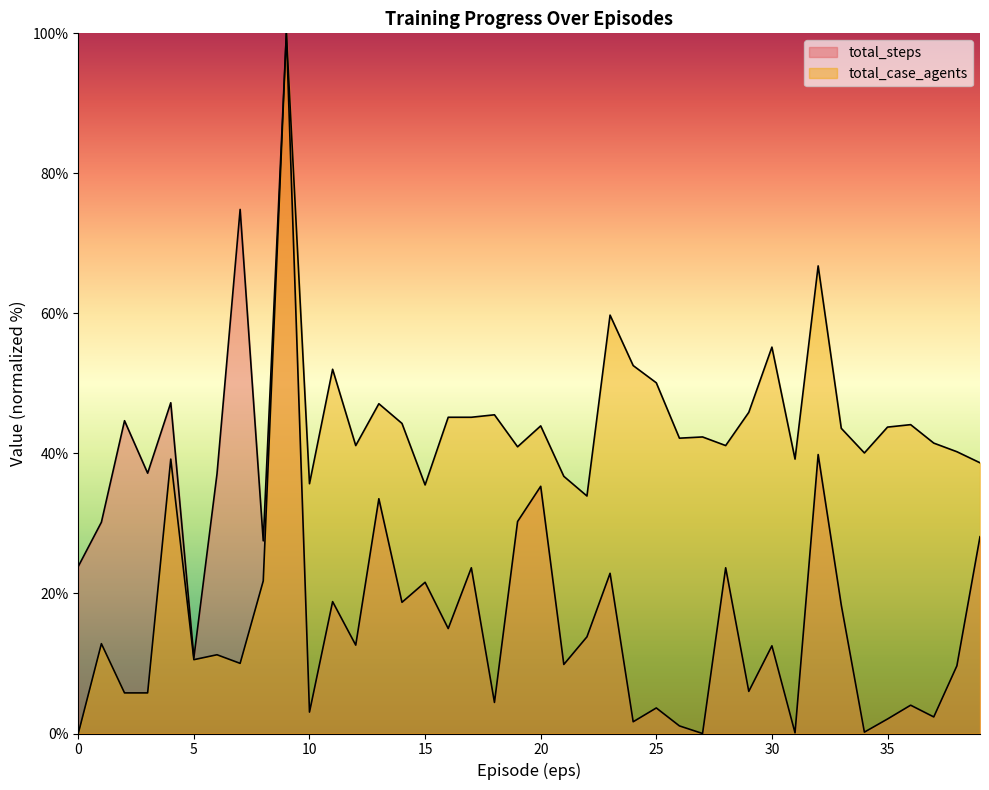

Does the chart display data point markers on the line(s)?

No